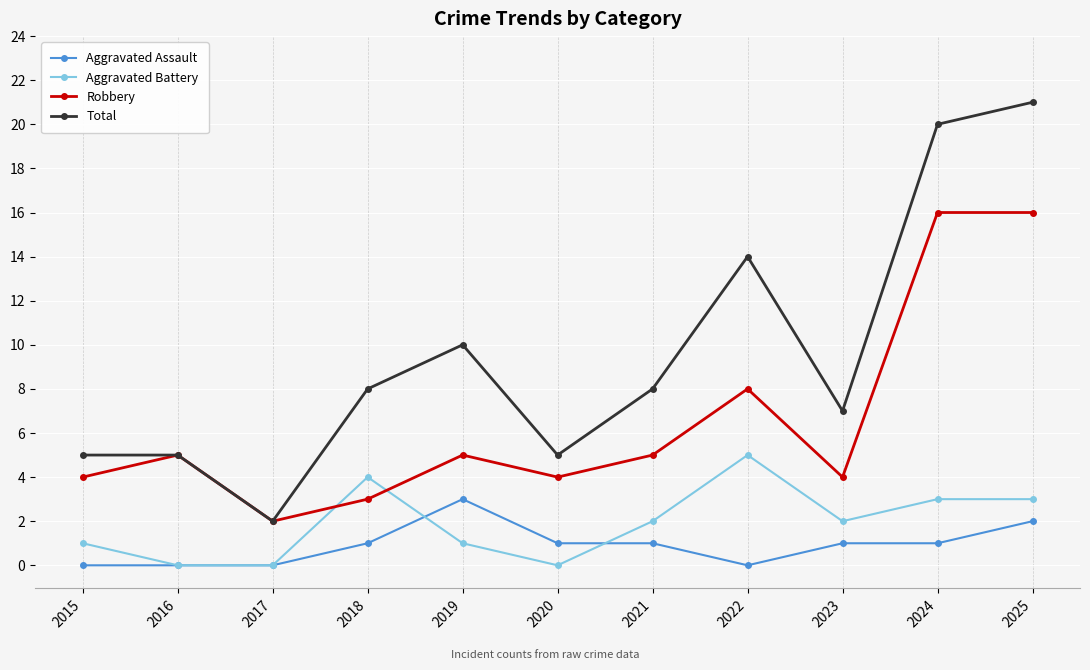

Is it true that Total equals 5 at 2015?

True